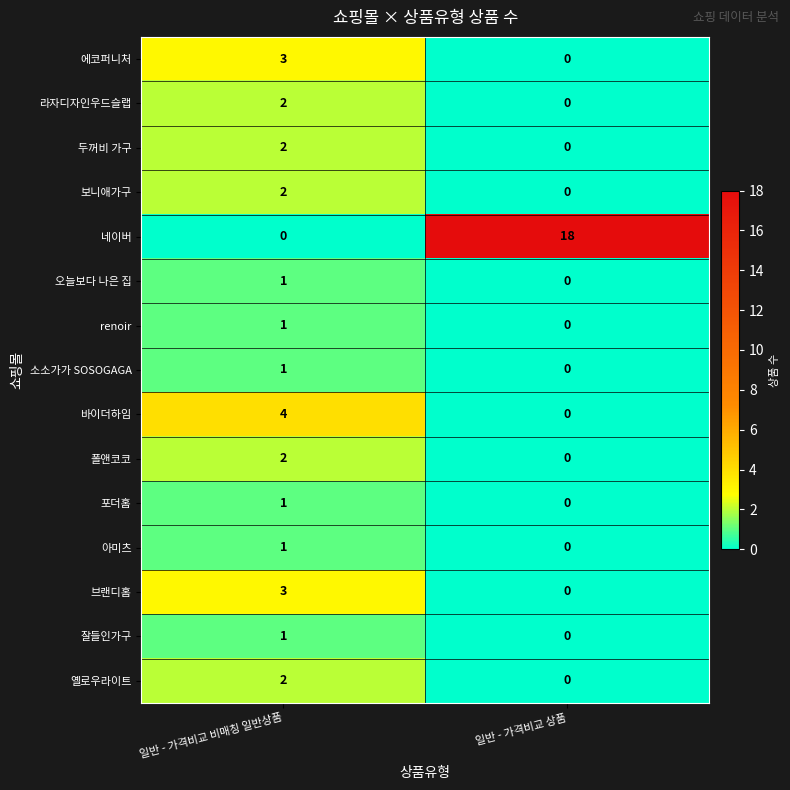

What is the difference between the highest and lowest values at 일반 - 가격비교 비매칭 일반상품?

4